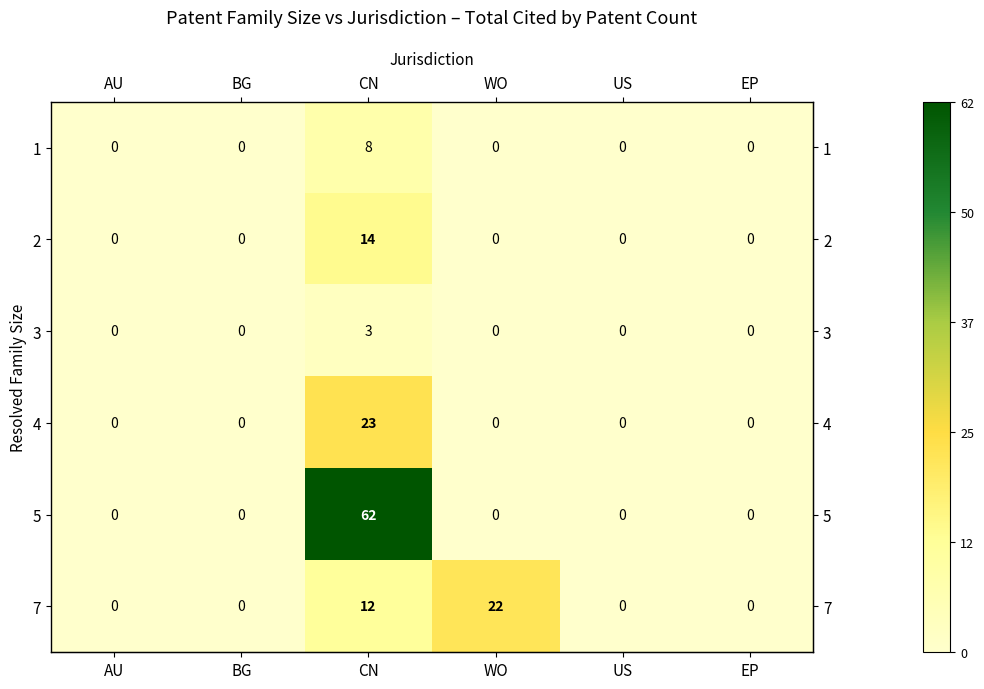

Which series has the largest total across all categories?

5